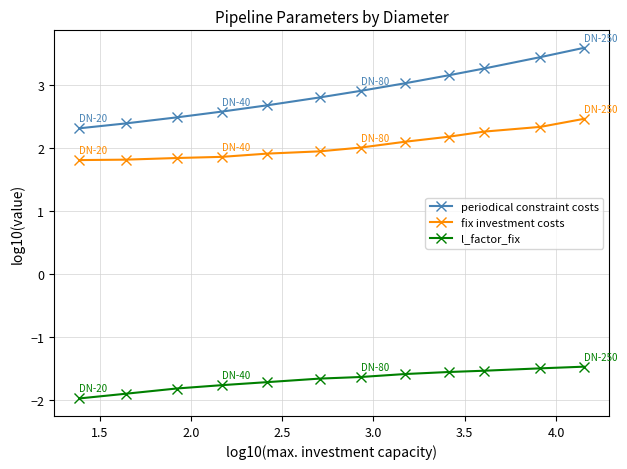

Which series has the widest spread of values?

periodical constraint costs